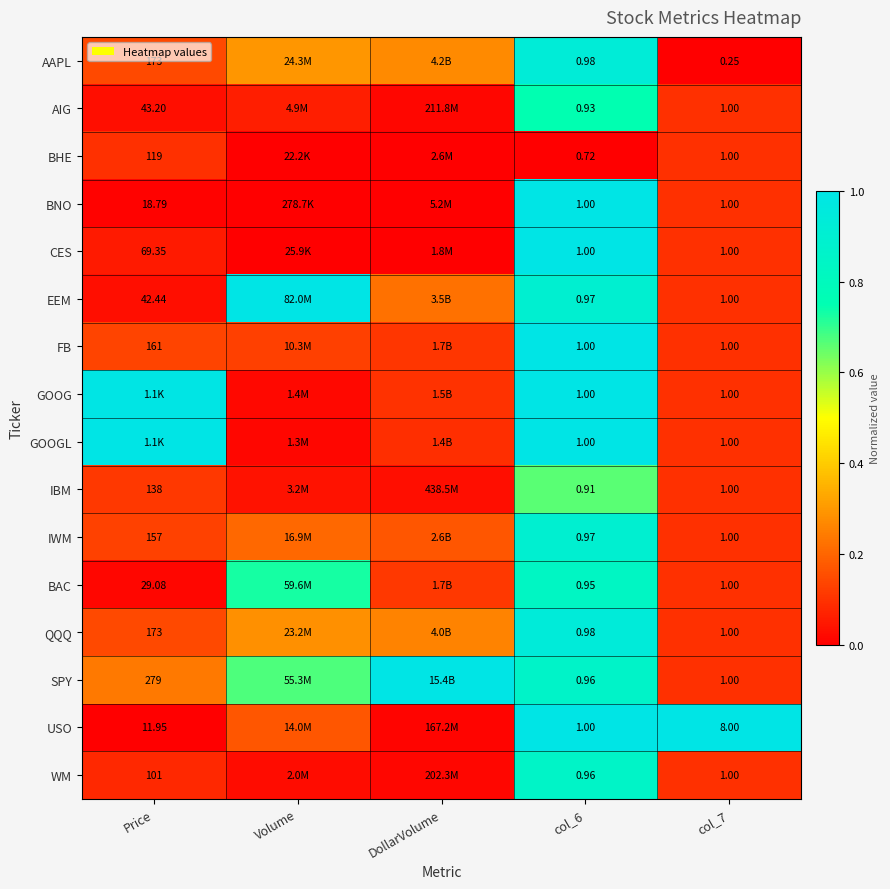

Is the value of AIG at Price greater than the value of AAPL at col_6?

Yes